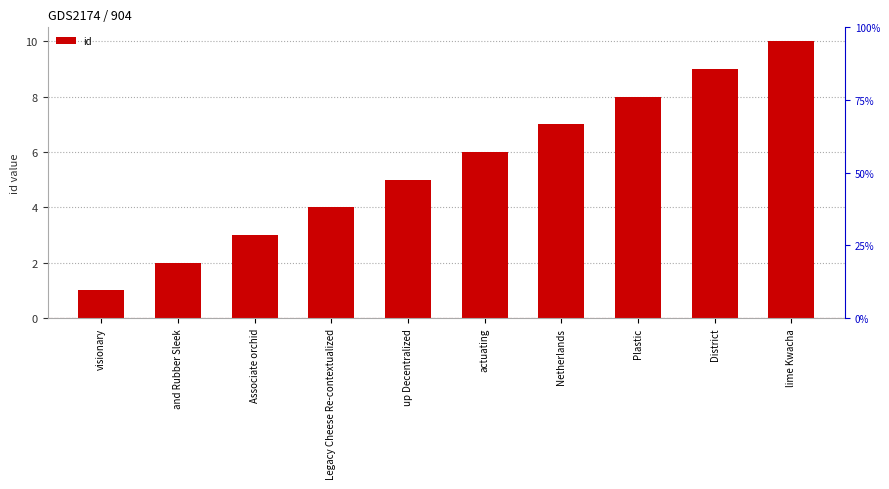

What is the difference between the second highest and second lowest values?

7